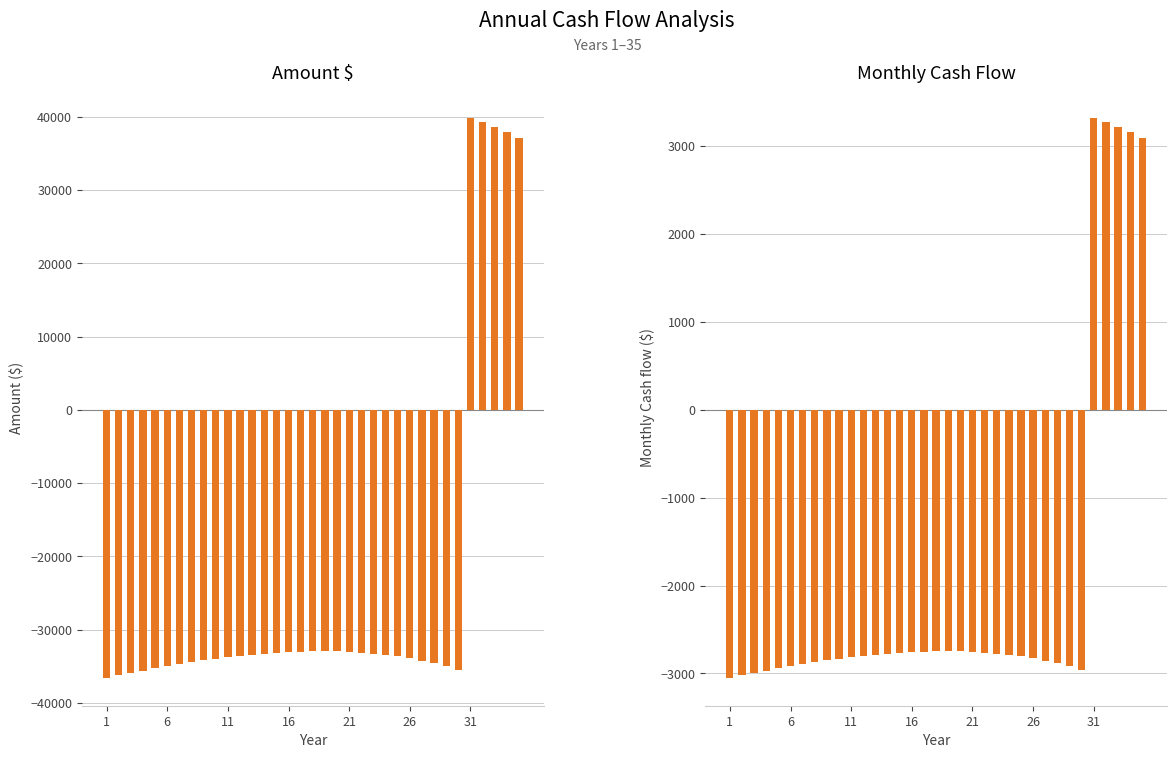

How many values in the Amount $ series exceed -33592?

17